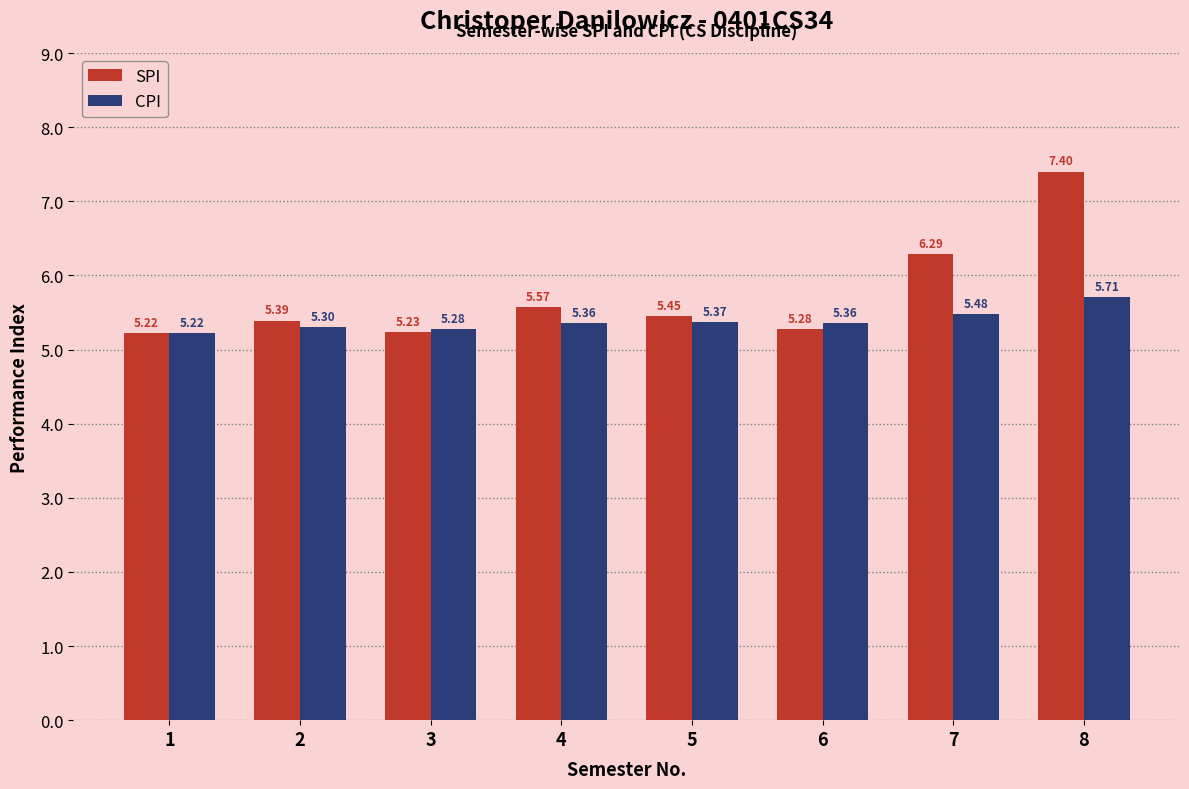

The value of CPI at 7 is 5.5. True or false?

True